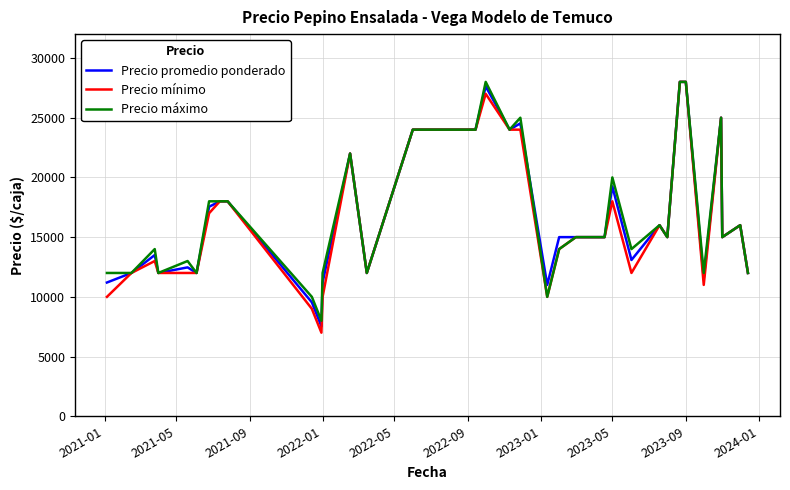

What is the smallest value displayed?

7000